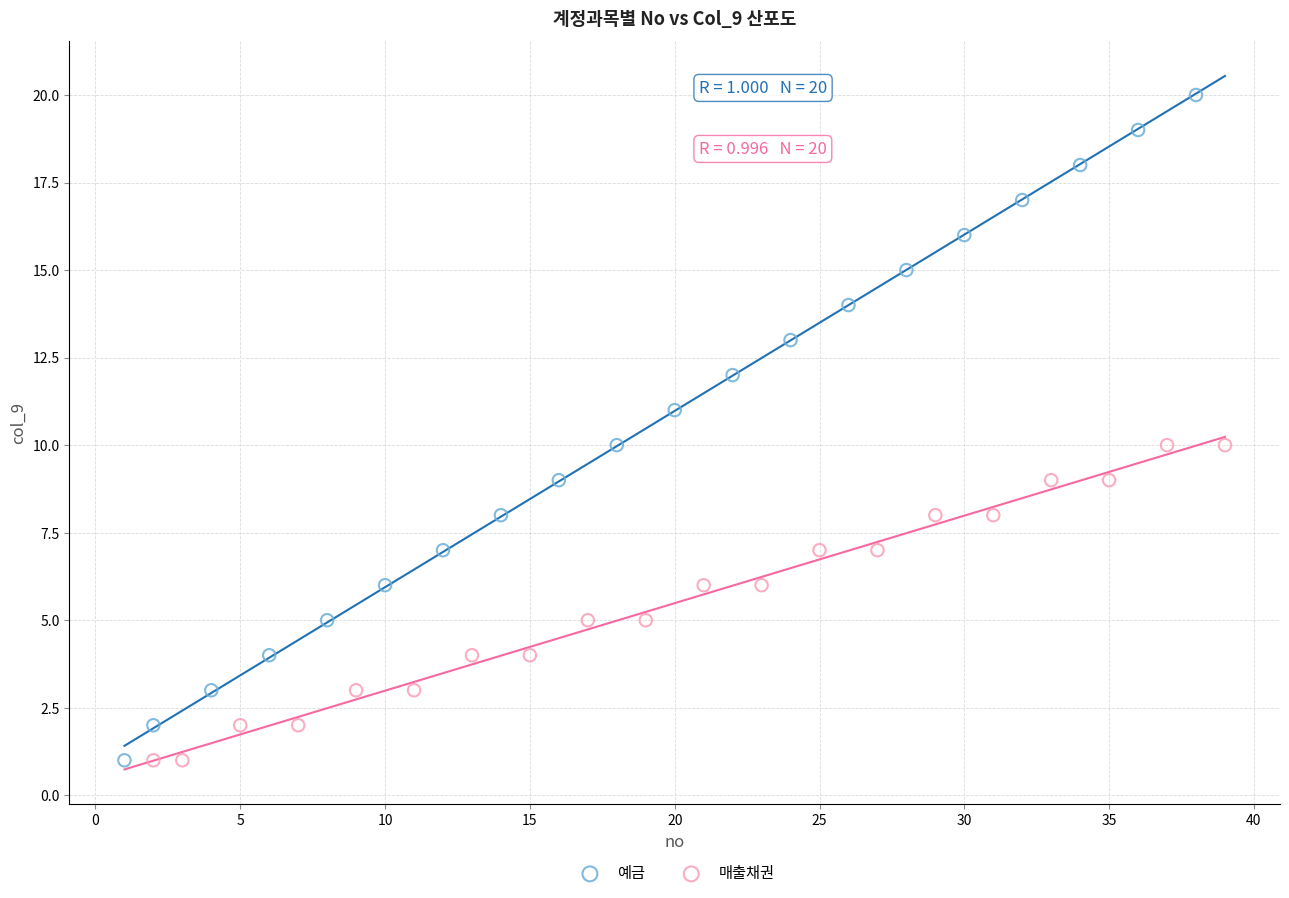

Which series has the widest spread of Y values?

예금